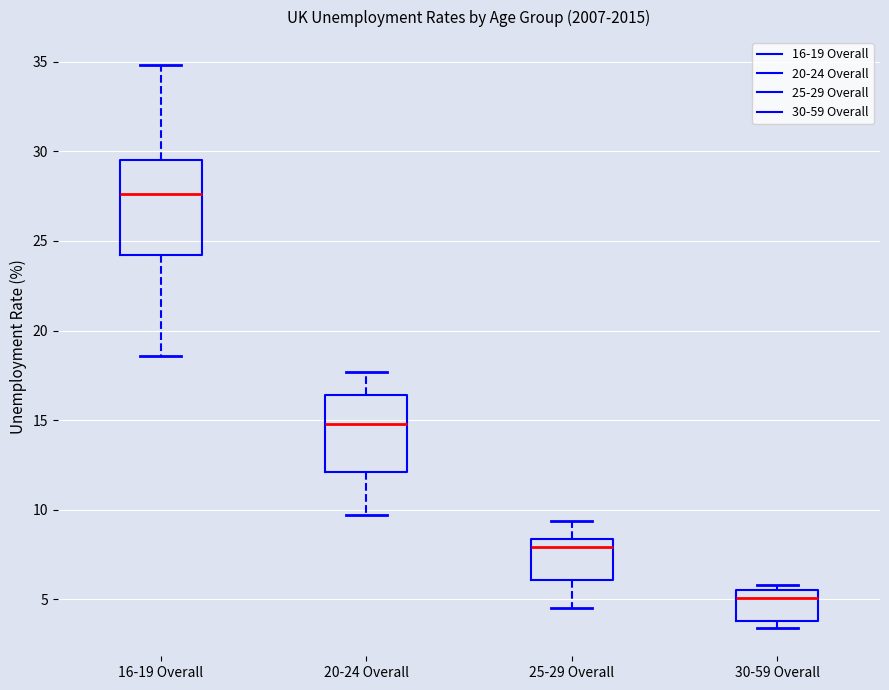

Reading left to right, read every box against the y-axis: the position of its median line, the range the box covers, and the ends of its whiskers. The values are not printed on the chart, so give them approximately, as read against the axis.

16-19 Overall: median 27.5, box 24.0 to 29.5, whiskers 18.5 to 35.0
20-24 Overall: median 15.0, box 12.0 to 16.5, whiskers 9.5 to 17.5
25-29 Overall: median 8.0, box 6.0 to 8.5, whiskers 4.5 to 9.5
30-59 Overall: median 5.0, box 4.0 to 5.5, whiskers 3.5 to 6.0